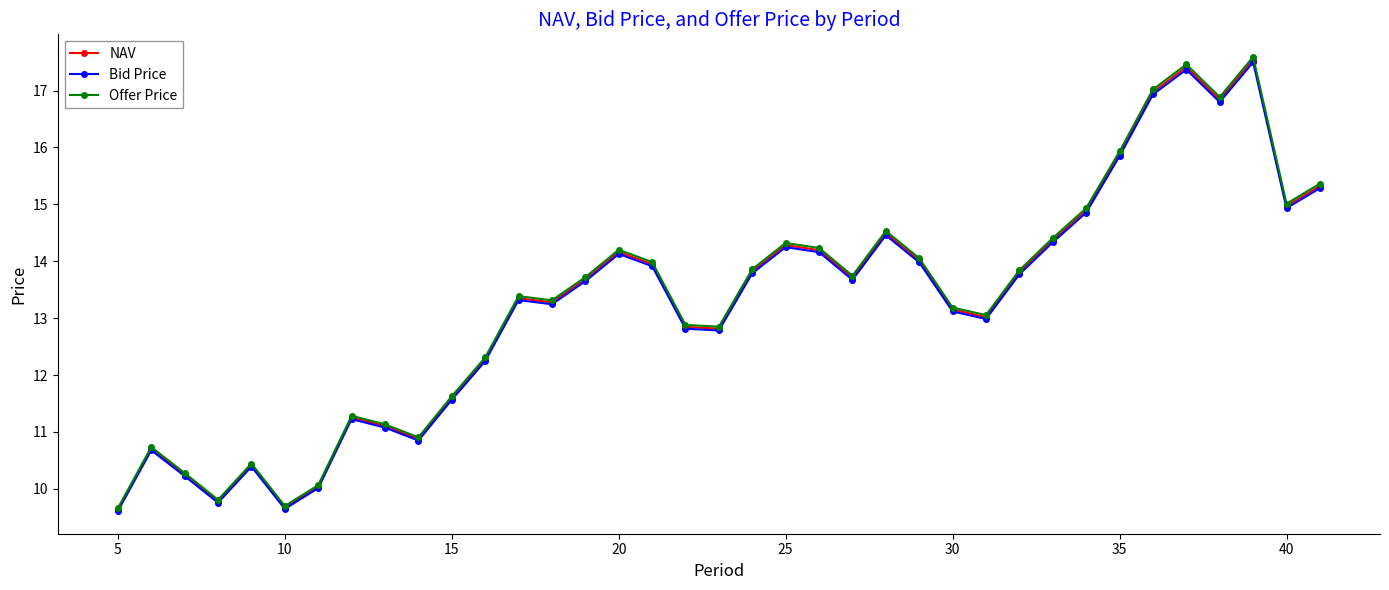

What is the minimum value for Bid Price?

9.6